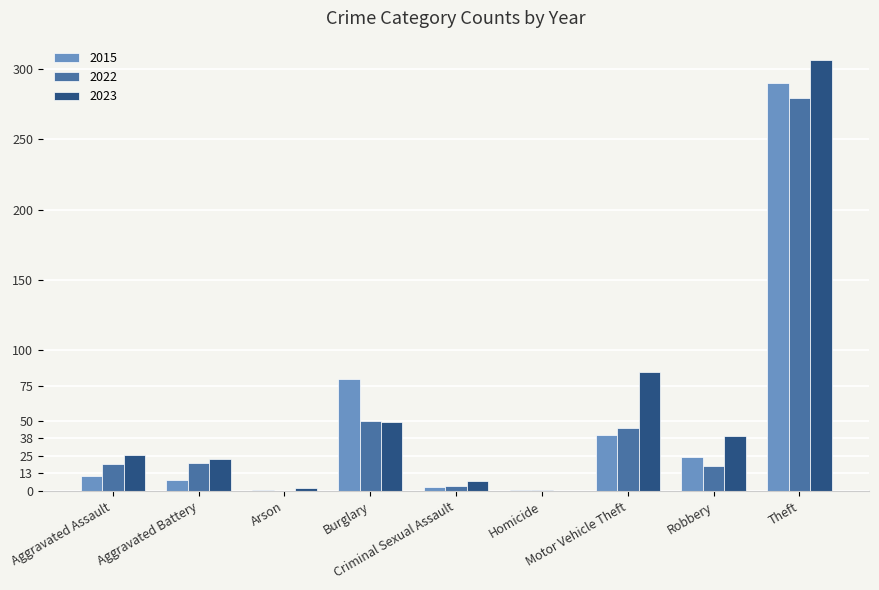

What is the difference between the highest and lowest values at Arson?

2